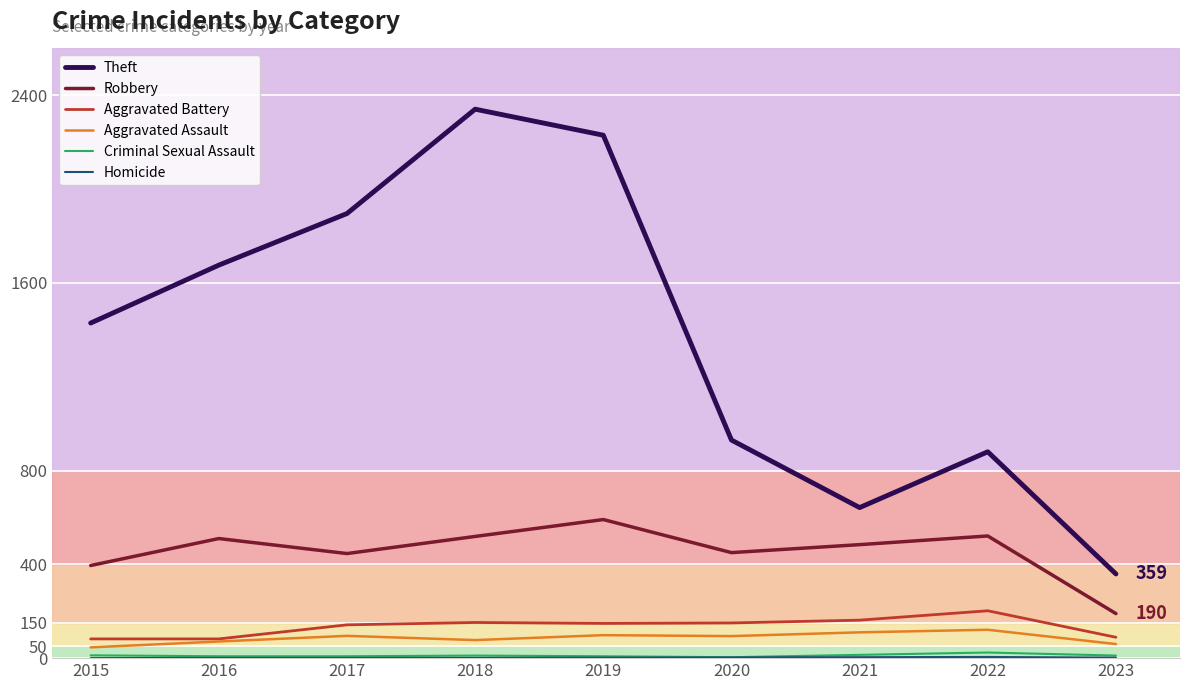

True or false: Robbery and Aggravated Battery cross at least once.

False